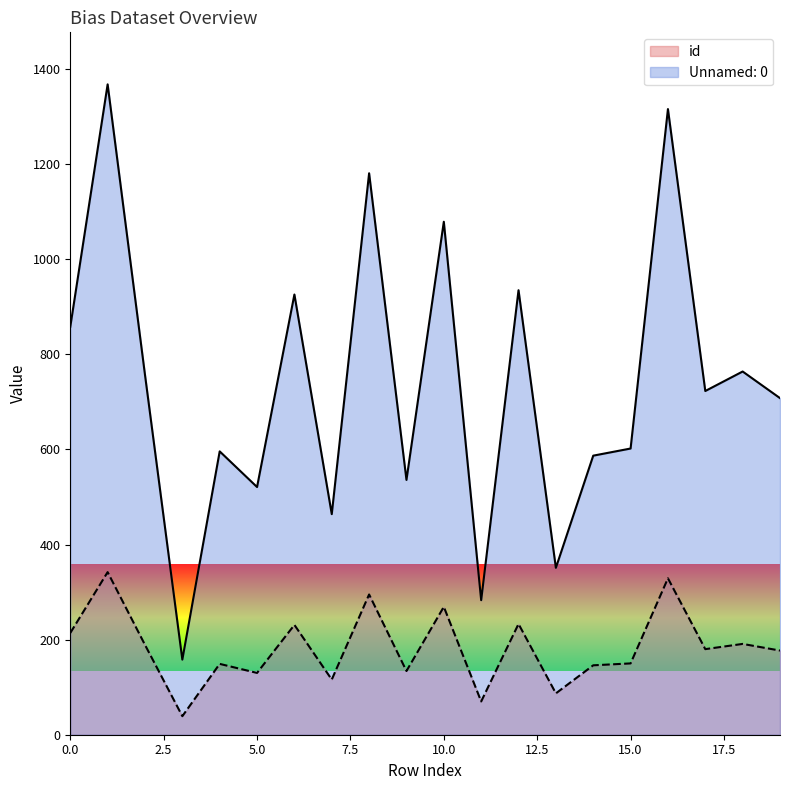

Between 16 and 11, which is larger?

16